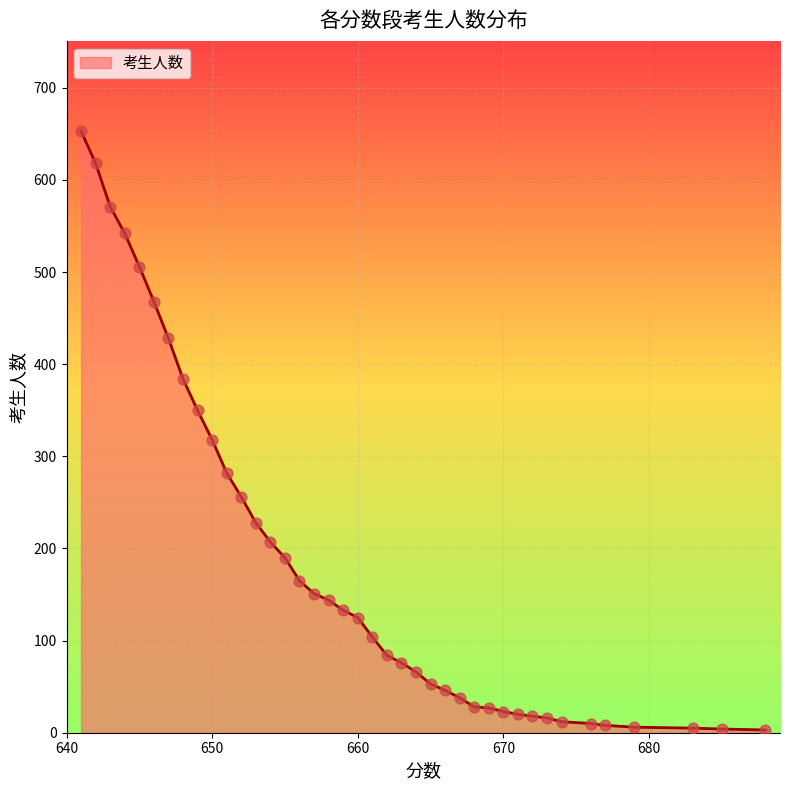

What is the maximum value shown in the chart?

653